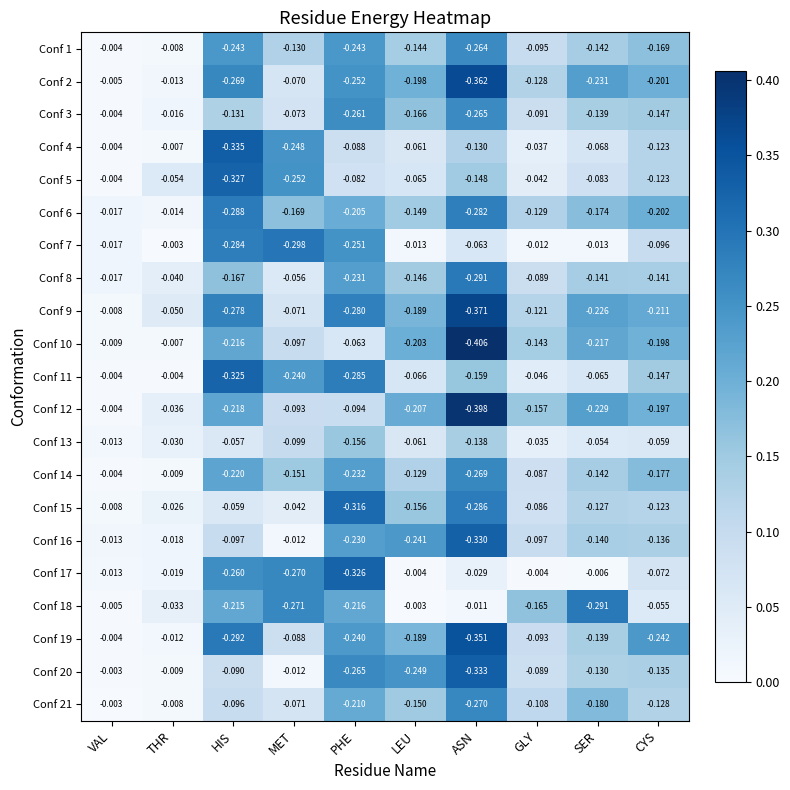

How many distinct data groups are displayed?

21